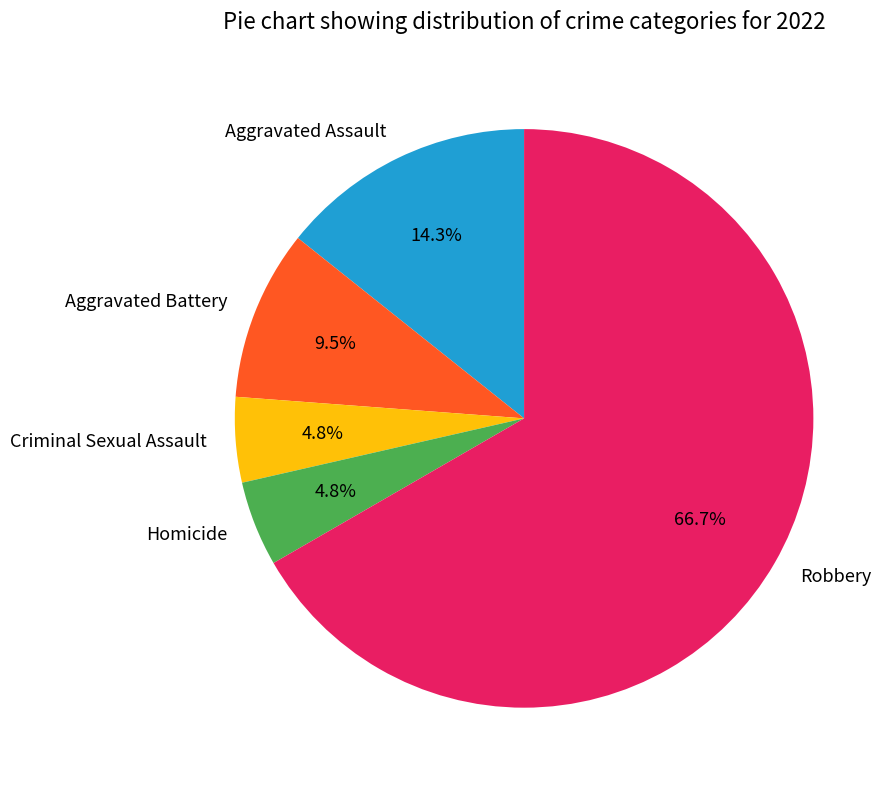

How much of the chart is everything except Aggravated Battery?

90.5%